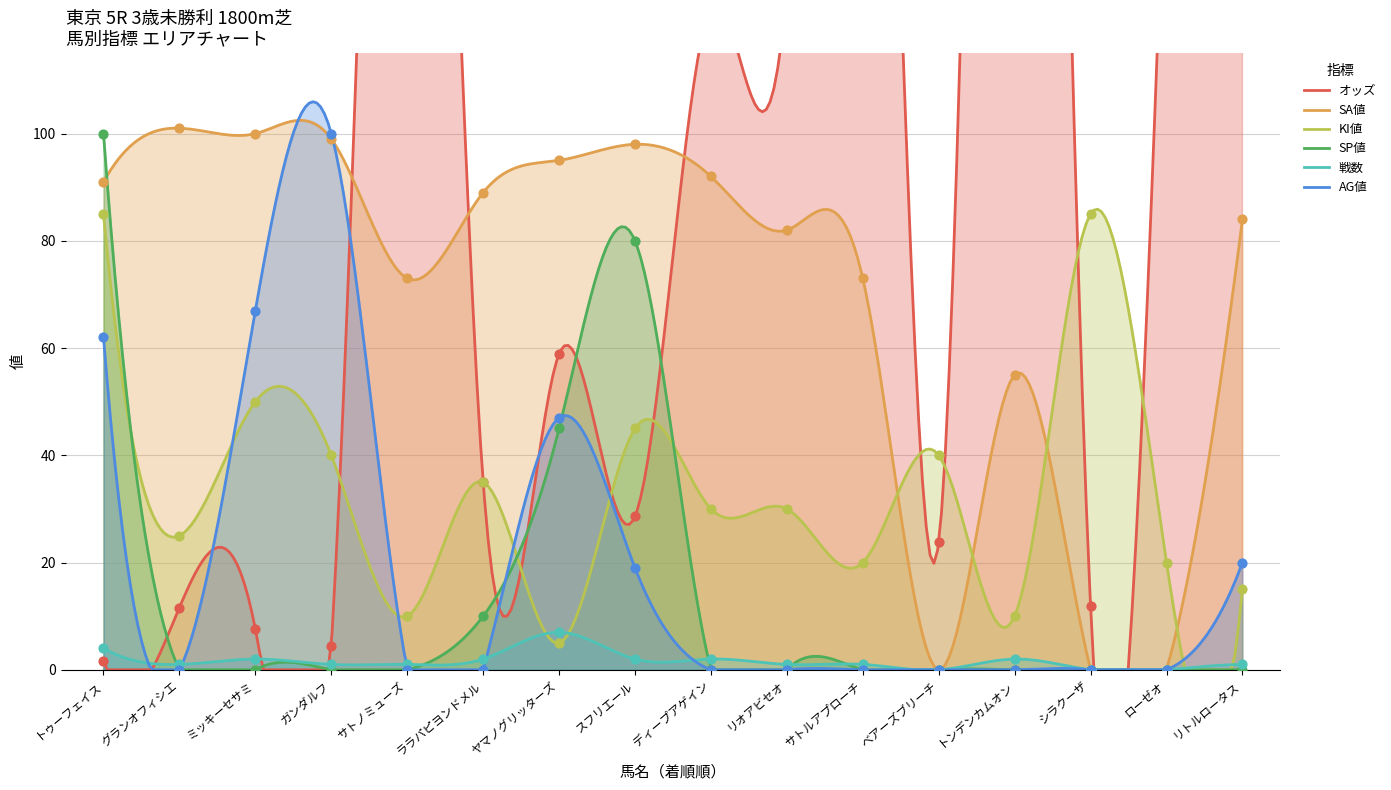

Which series reaches the minimum Y coordinate?

SA値